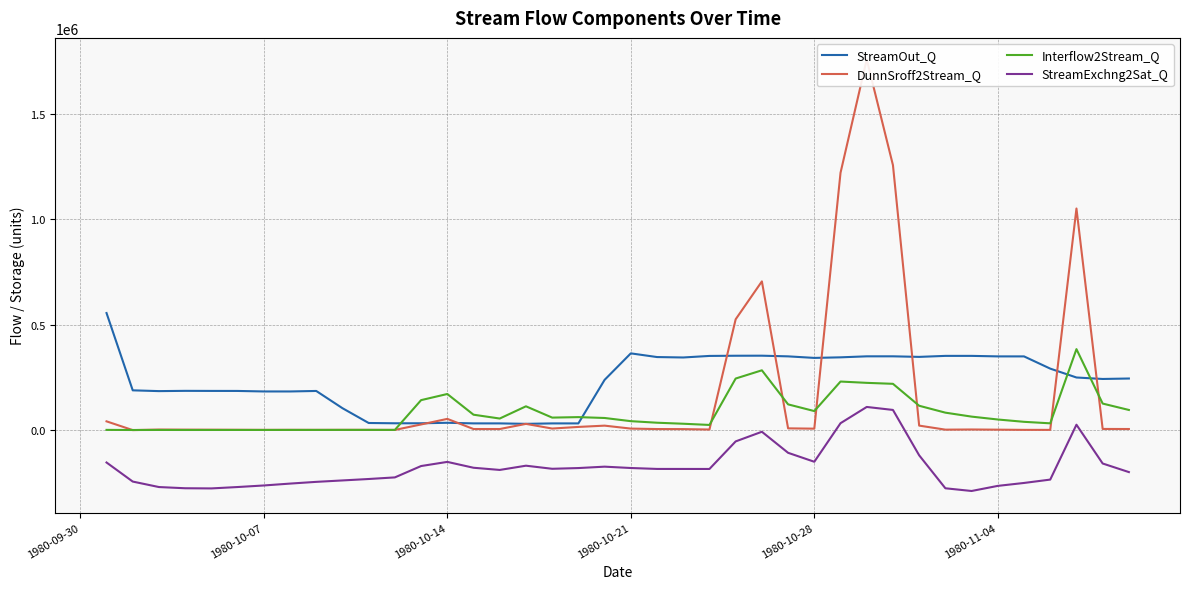

Reading right to left, extract all data points from this chart.

StreamOut_Q: 244988.9	242851.1	249840.7	291956.8	349995.2	350030.4	352462.3	352459.2	347678.4	350378.2	350328.0	345562.0	342843.8	350166.2	353356.1	353118.1	352232.9	344872.0	346877.4	364392.8	238545.7	31897.5	31879.2	29787.5	31936.4	32000.2	34825.5	32483.0	32466.8	33853.4	104128.1	185920.6	183521.3	183556.7	186000.0	186105.2	186441.1	185184.4	188872.0	555899.7
DunnSroff2Stream_Q: 5256.0	5581.1	1052113.0	1145.9	1219.5	2154.0	3024.4	2251.2	21426.8	1257908.0	1759701.0	1221766.0	6934.0	8371.0	706110.0	526197.5	2791.4	4760.1	5059.3	7242.9	21258.1	15169.6	7477.8	29601.0	5173.1	5191.1	53386.1	26875.4	923.1	1271.4	1339.0	1177.8	1337.9	1125.7	1567.2	1946.4	2211.1	2668.3	77.1	41656.5
Interflow2Stream_Q: 95718.7	126051.0	384505.5	32220.9	39404.7	50419.3	64089.3	82896.9	115664.6	219814.3	224408.2	230619.9	90401.9	122254.6	284003.4	244916.9	24574.5	30301.1	35117.2	42534.6	57637.3	61722.2	59425.6	113048.6	55006.2	73186.8	171518.2	142374.8	1048.4	1078.3	1050.8	961.7	901.2	787.9	774.9	702.9	670.1	777.9	569.2	1110.9
StreamExchng2Sat_Q: -199257.3	-158470.0	25671.0	-234851.0	-250841.9	-264712.5	-288963.8	-276123.8	-119603.8	95811.7	109995.1	32839.6	-150217.7	-107708.3	-7795.2	-53568.9	-184385.6	-184334.6	-184254.9	-179871.9	-173490.4	-180120.8	-183562.1	-168896.7	-189028.4	-178665.0	-150838.5	-170527.9	-224452.1	-232075.7	-238873.1	-245638.3	-253875.9	-262788.2	-270188.9	-276775.2	-275959.5	-270279.6	-244244.6	-153671.6